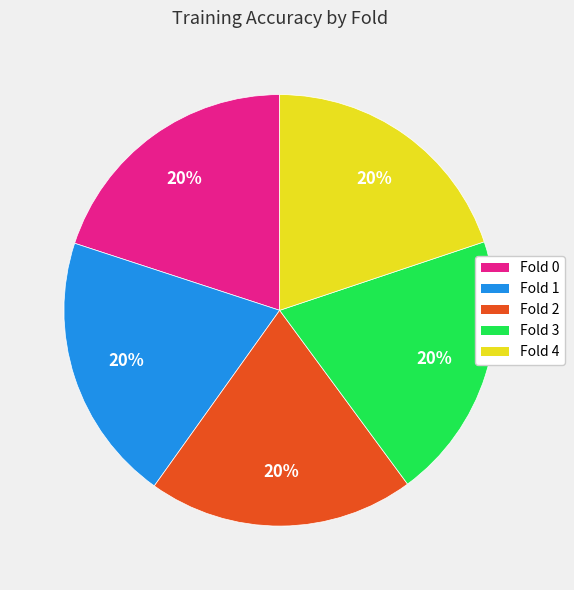

To the nearest percent, what portion does Fold 4 represent?

20%